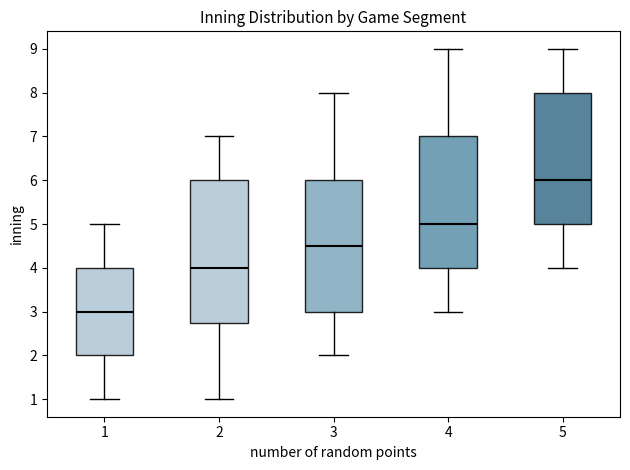

Where does the median line of the box at x = 5 sit on the y-axis? The values are not printed on the chart, so give them approximately, as read against the axis.

6.0